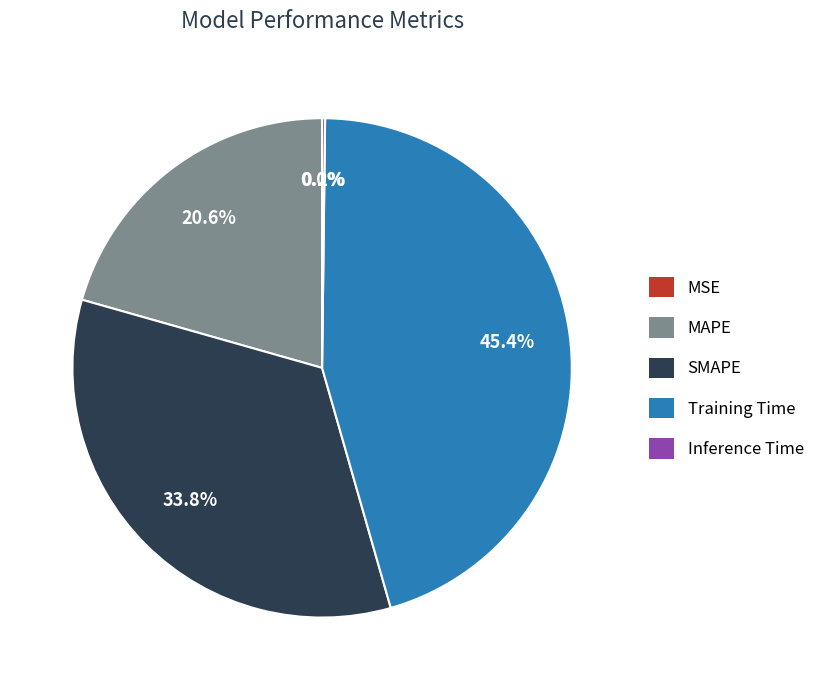

To the nearest percent, what is the combined percentage of SMAPE and MAPE?

54%